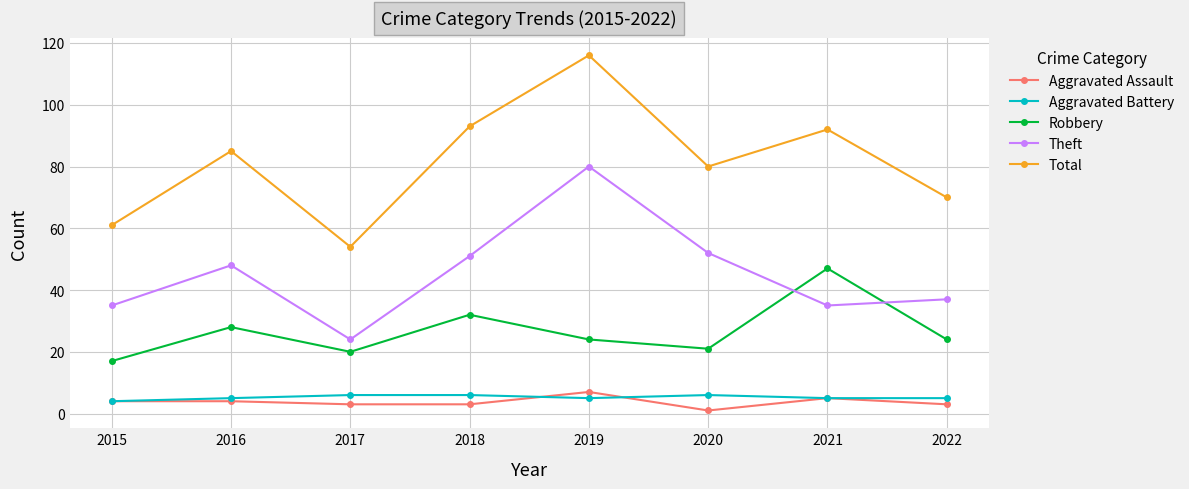

Read the Aggravated Battery value at 2015.

4